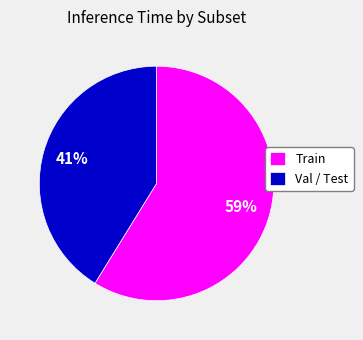

The Train slice represents 59% of the pie. True or false?

True